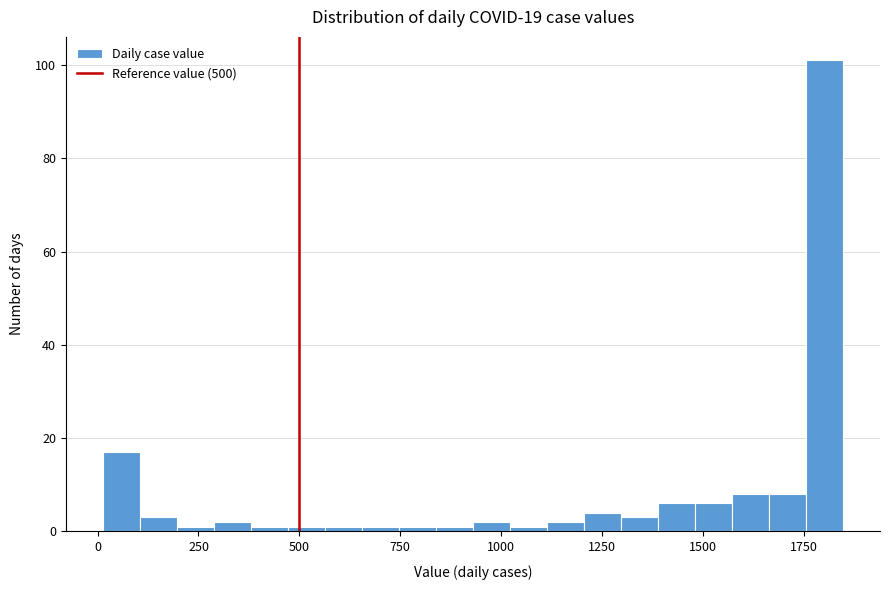

Read against the x-axis, roughly where is the centre of the tallest bar?

1800